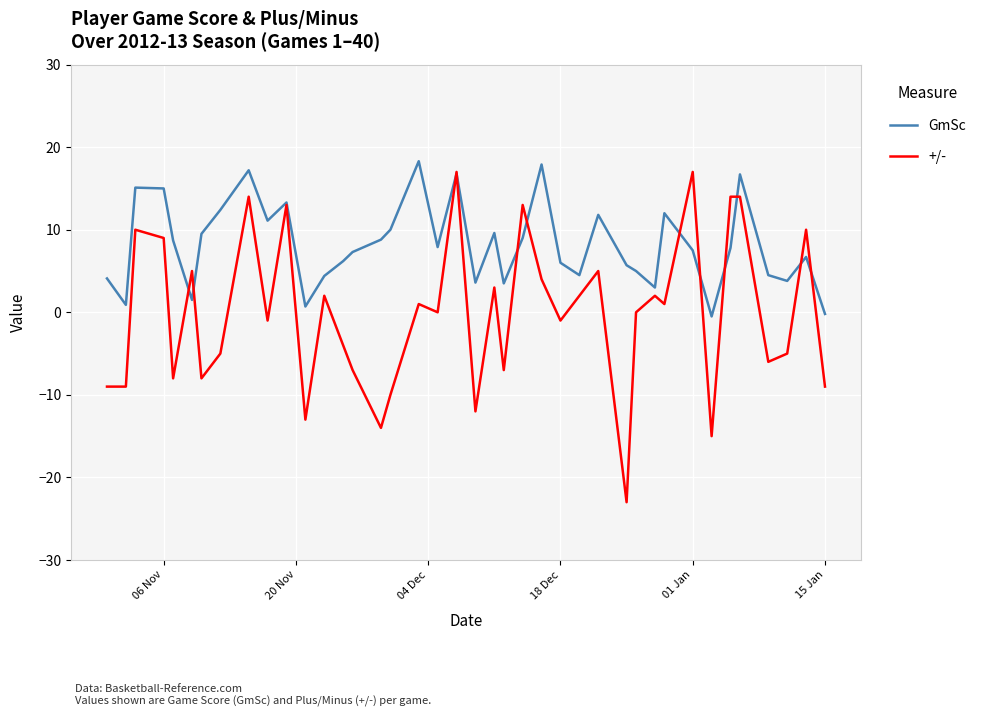

What are all the series names shown in the legend?

GmSc, +/-